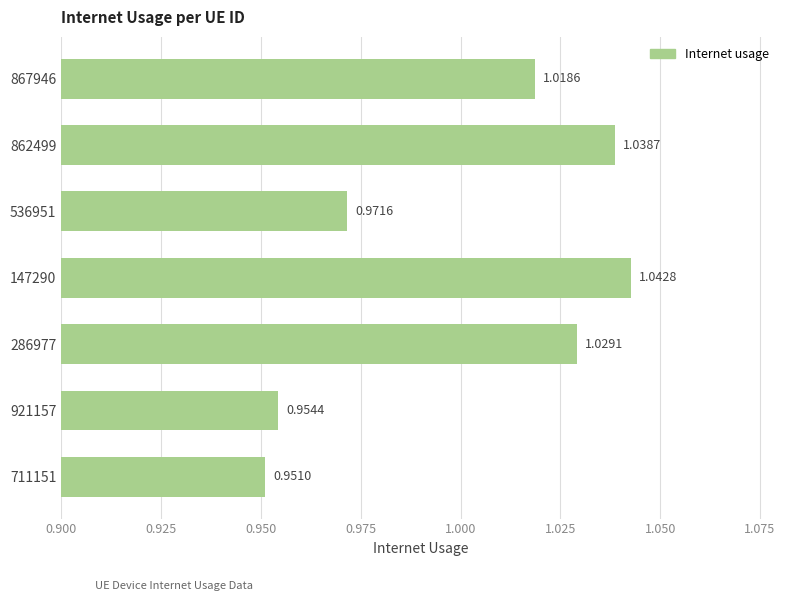

Rank the categories by value from highest to lowest.

147290, 862499, 286977, 867946, 536951, 921157, 711151